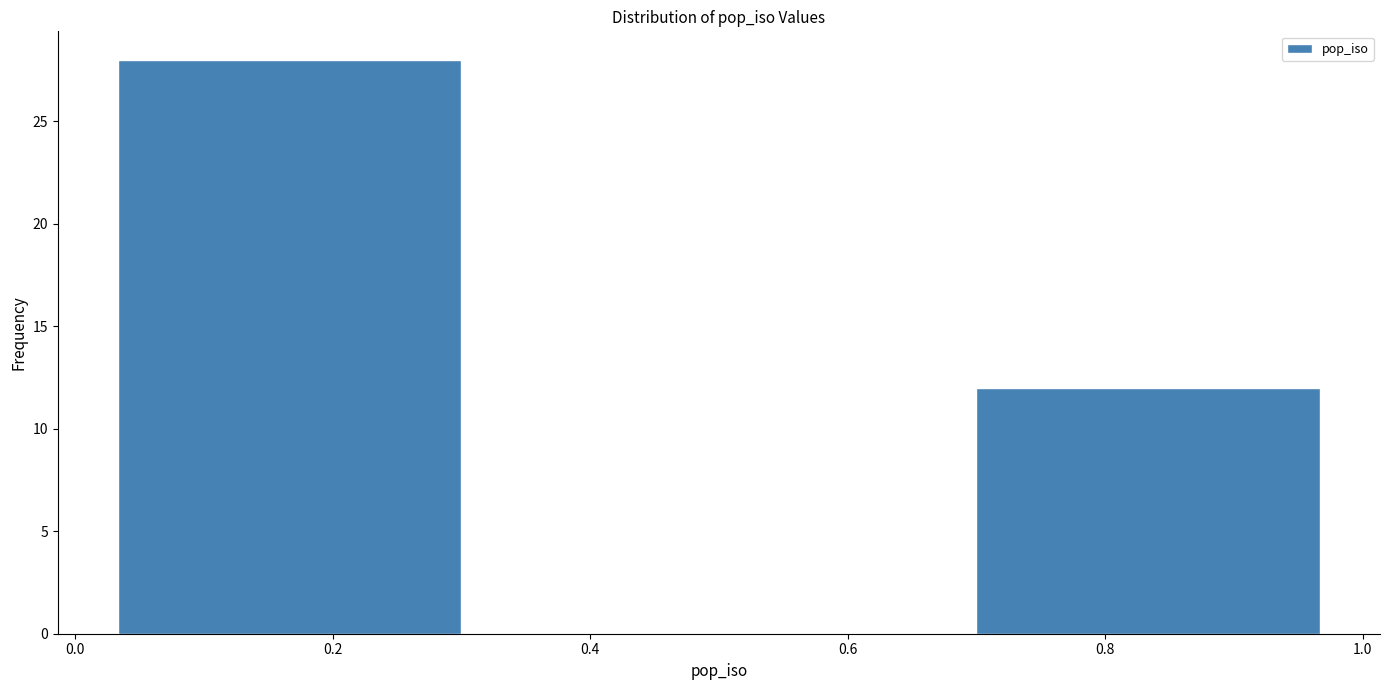

Reading left to right, transcribe this chart: for each bar, give the range it covers on the x-axis and its height. Neither the bar edges nor the heights are printed on the chart, so give them approximately, as read against the axes.

0.00 to 0.34: 28
0.34 to 0.66: 0
0.66 to 1.00: 12